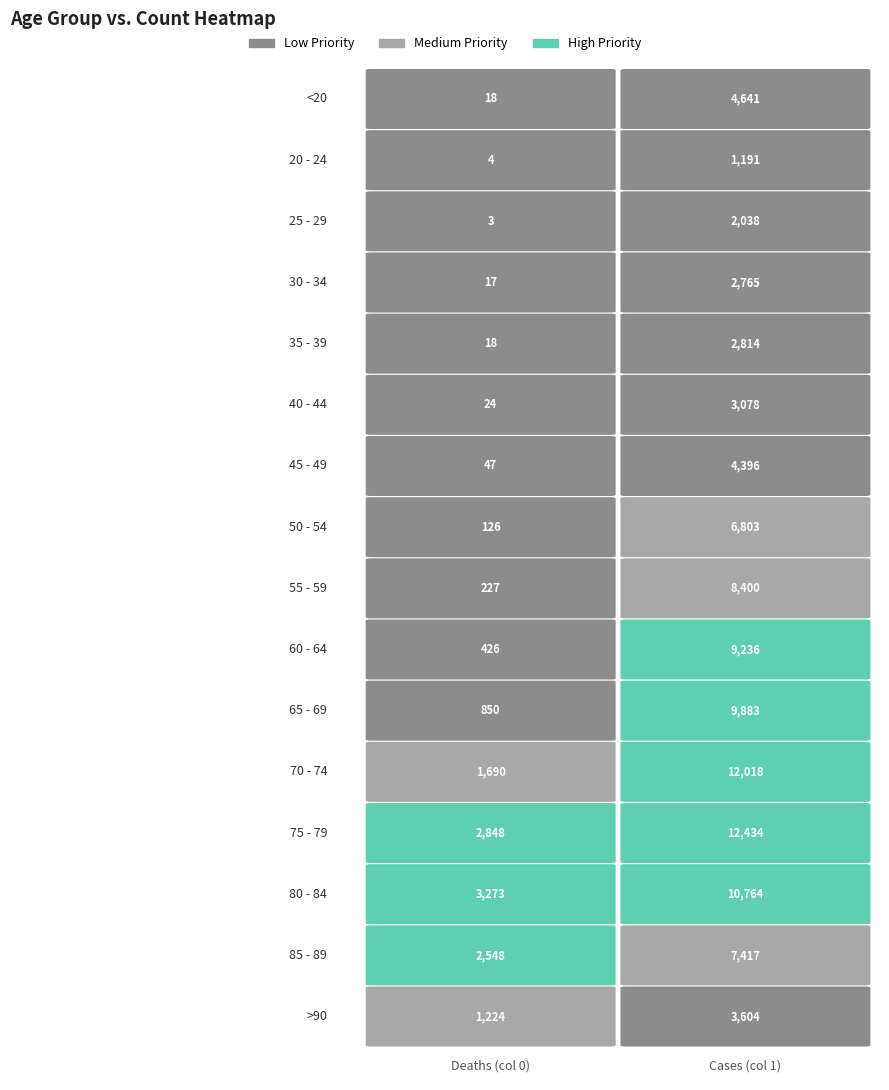

How many series are shown in this chart?

16